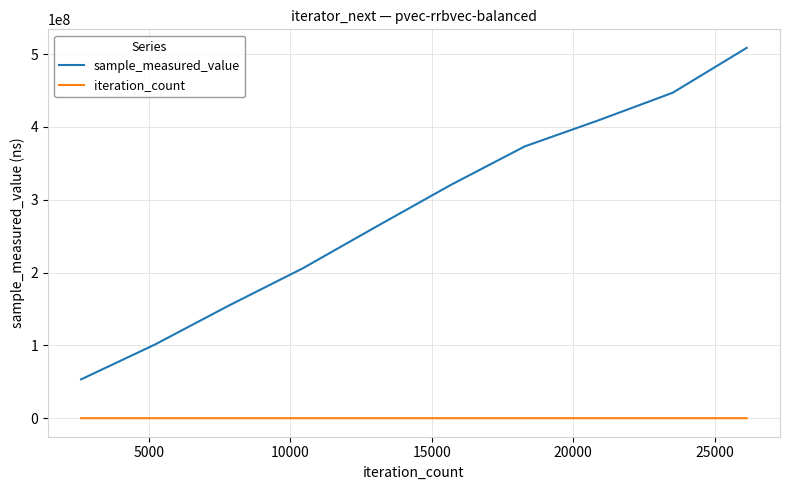

List the series in order of their peak value, lowest first.

iteration_count, sample_measured_value